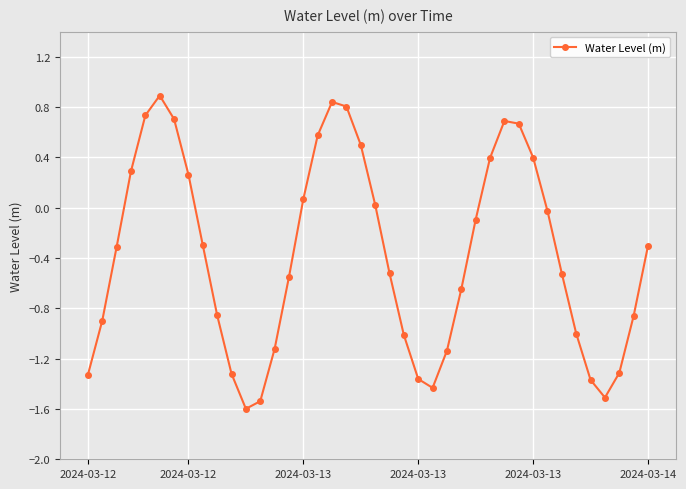

How many values are above zero?

15